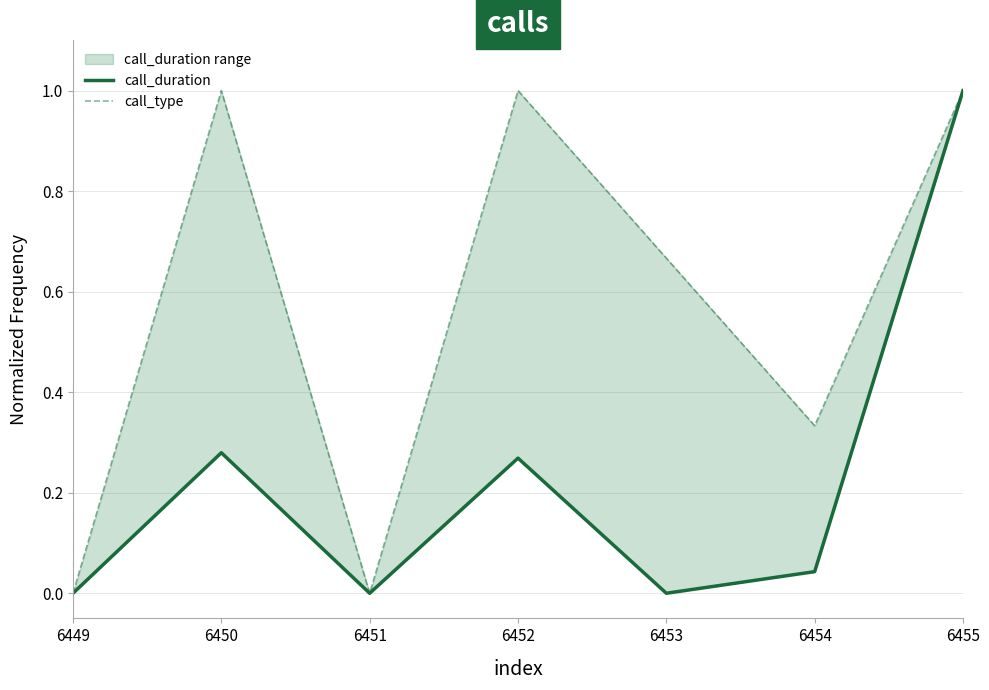

Is the value of call_type at 6451 greater than the value of call_duration at 6453?

No